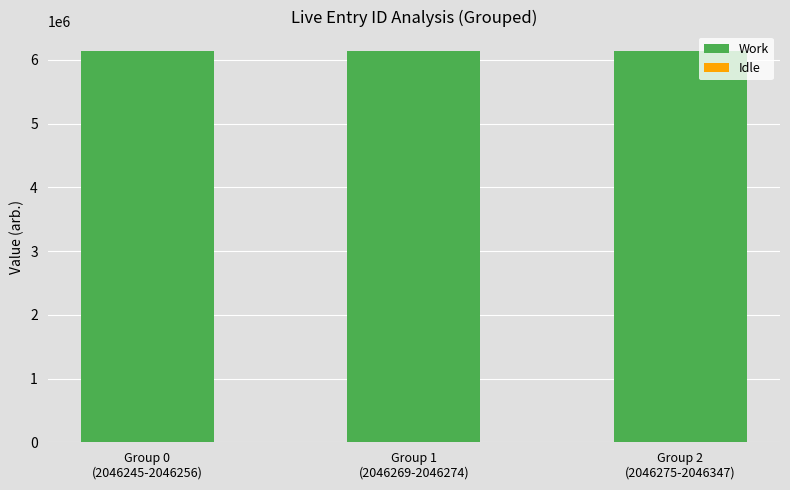

What is the highest value of the Work series?

6138957